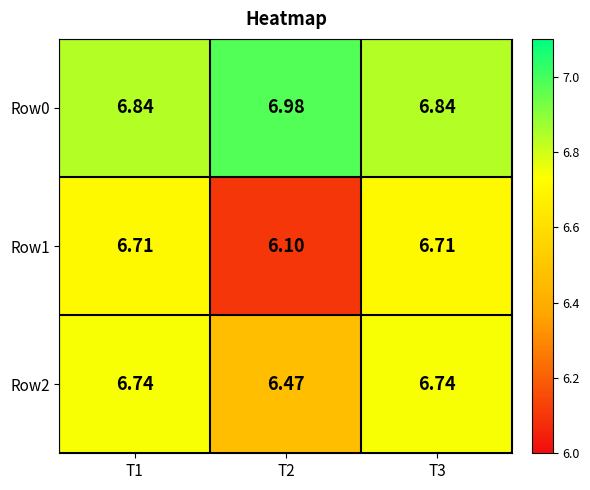

Is the value of Row1 at T3 greater than the value of Row0 at T1?

No